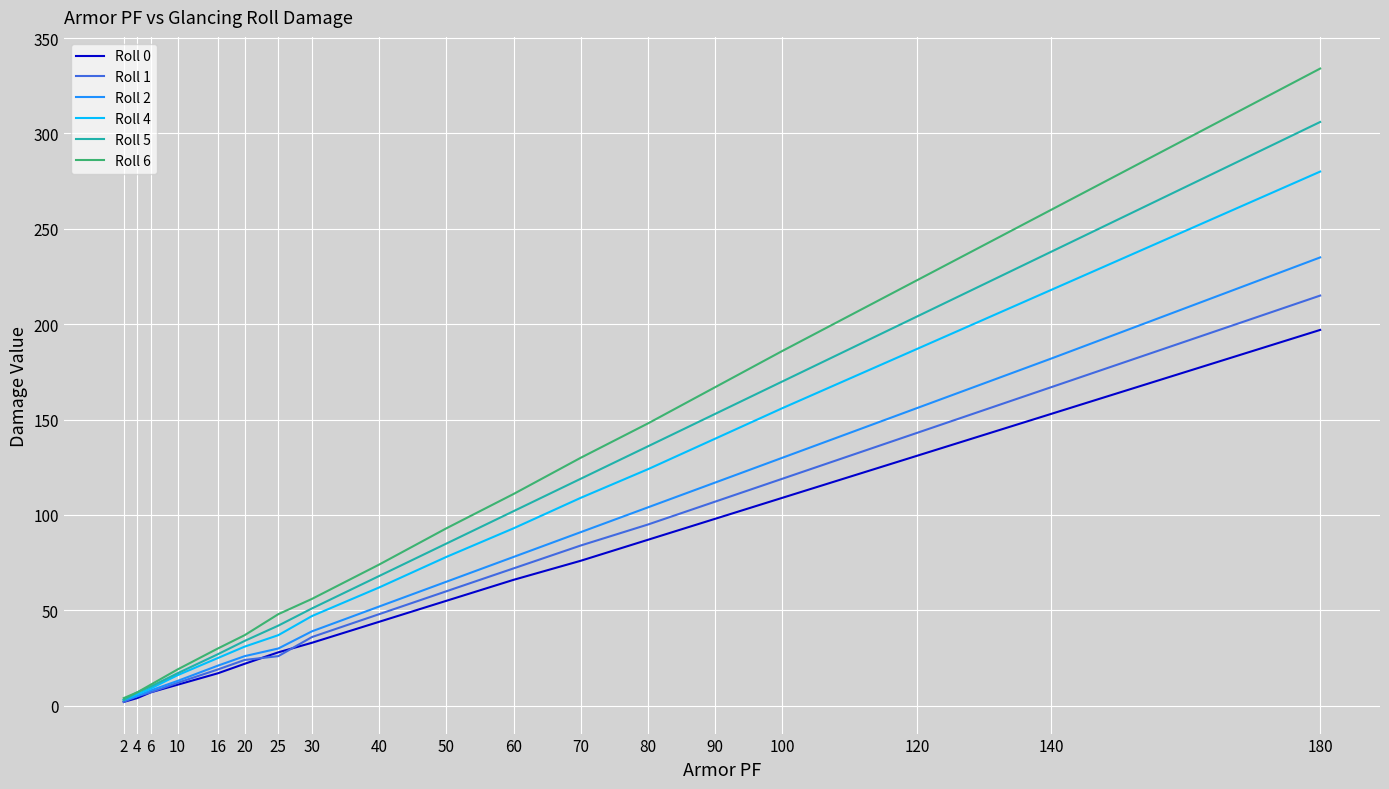

What is the greatest value displayed?

334